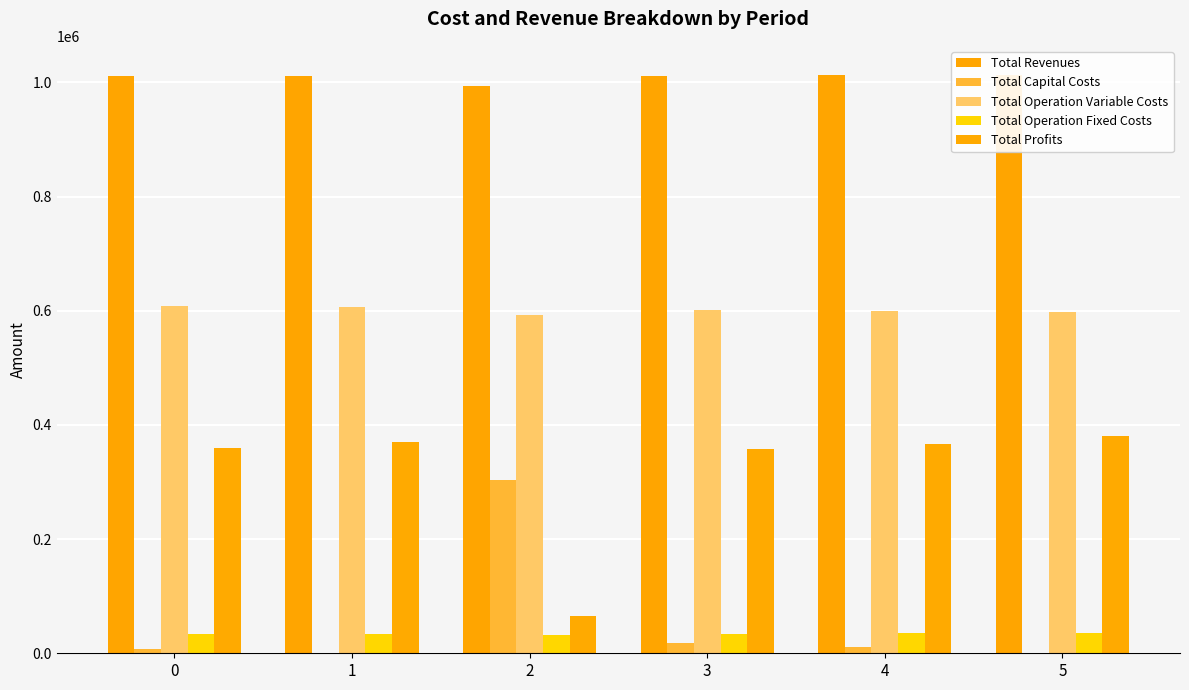

What is the spread (max minus min) of values at 0?

1002572.3